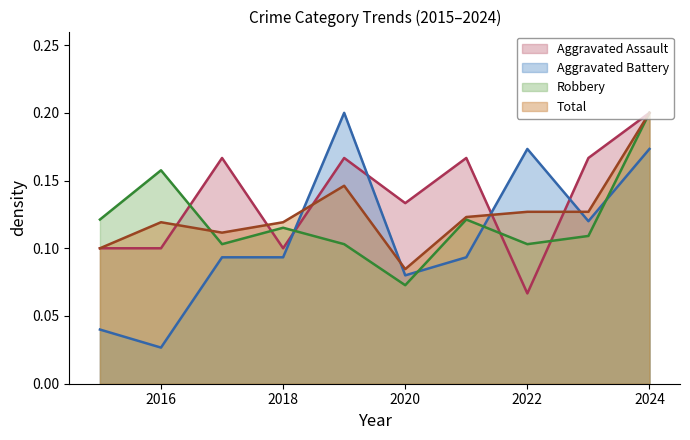

True or false: Aggravated Battery has a value of 0.1 at 2021.

False